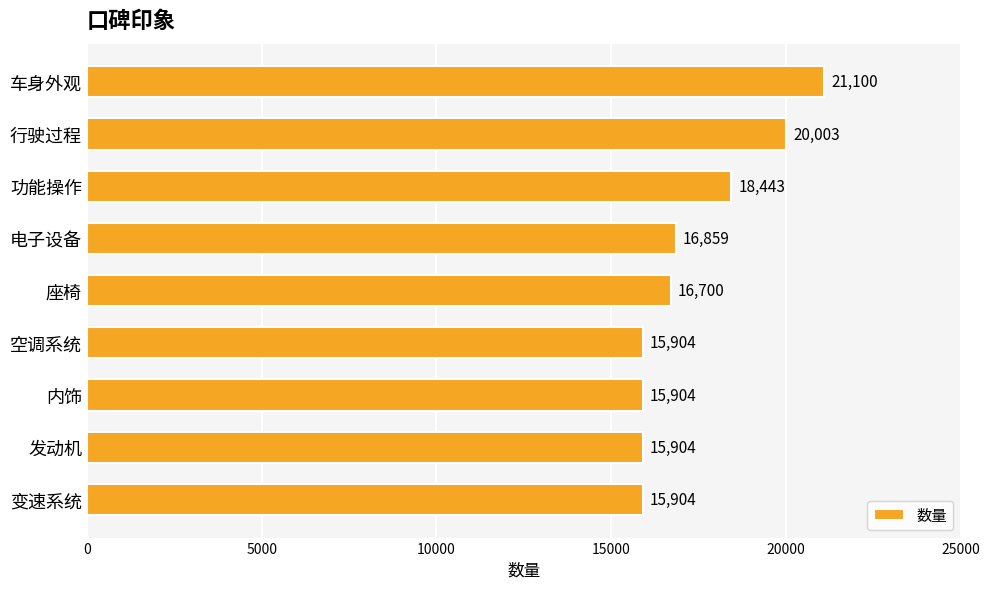

What is the value of the 1st bar from the top?

21100